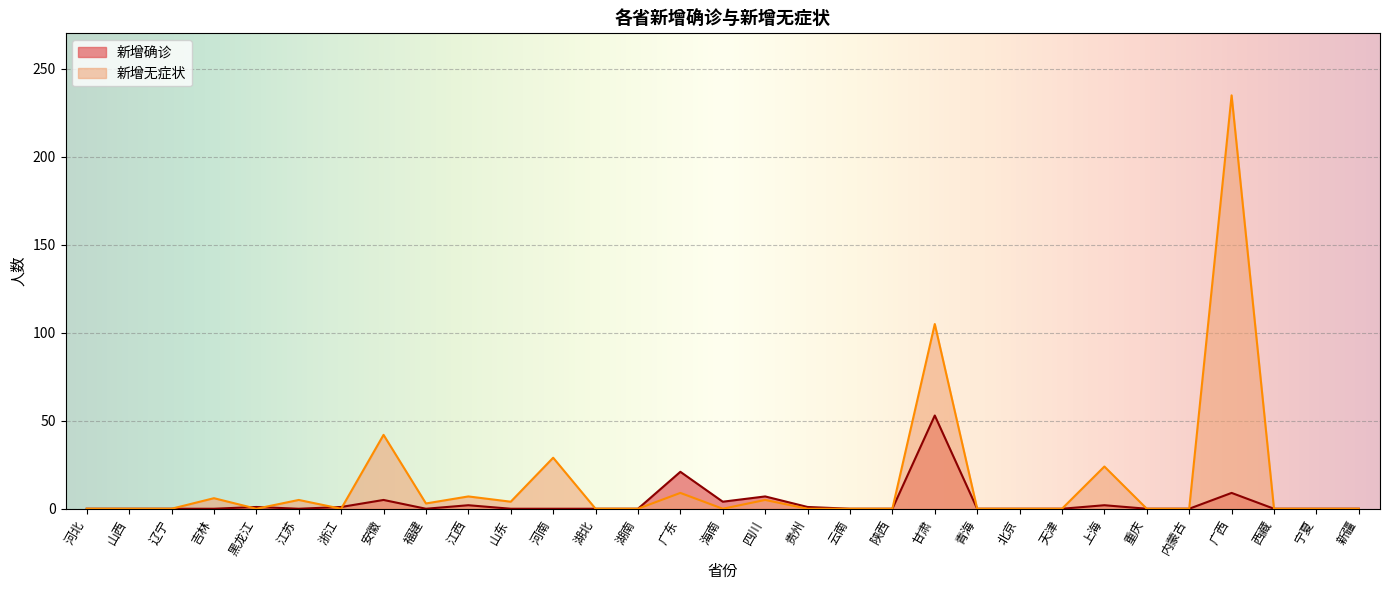

What is the greatest value displayed?

235